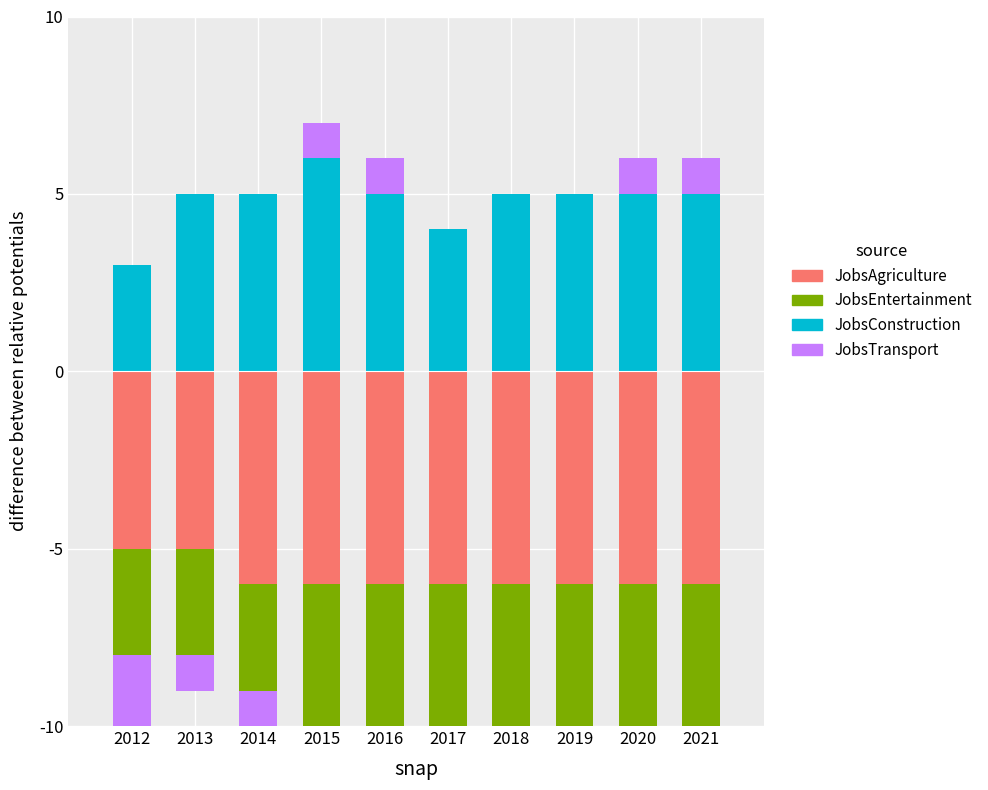

What is the greatest value displayed?

6